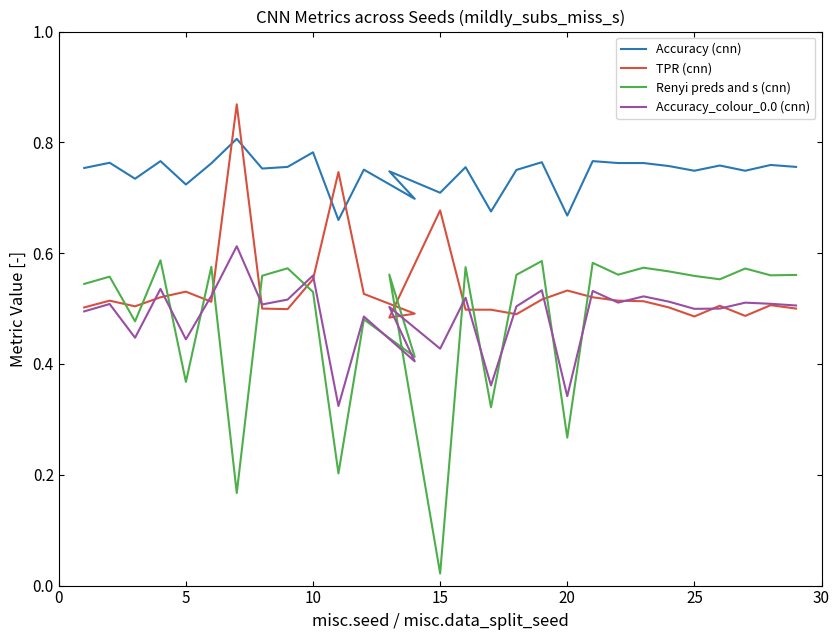

Which series ends up on top after the final intersection of Renyi preds and s (cnn) and TPR (cnn)?

Renyi preds and s (cnn)